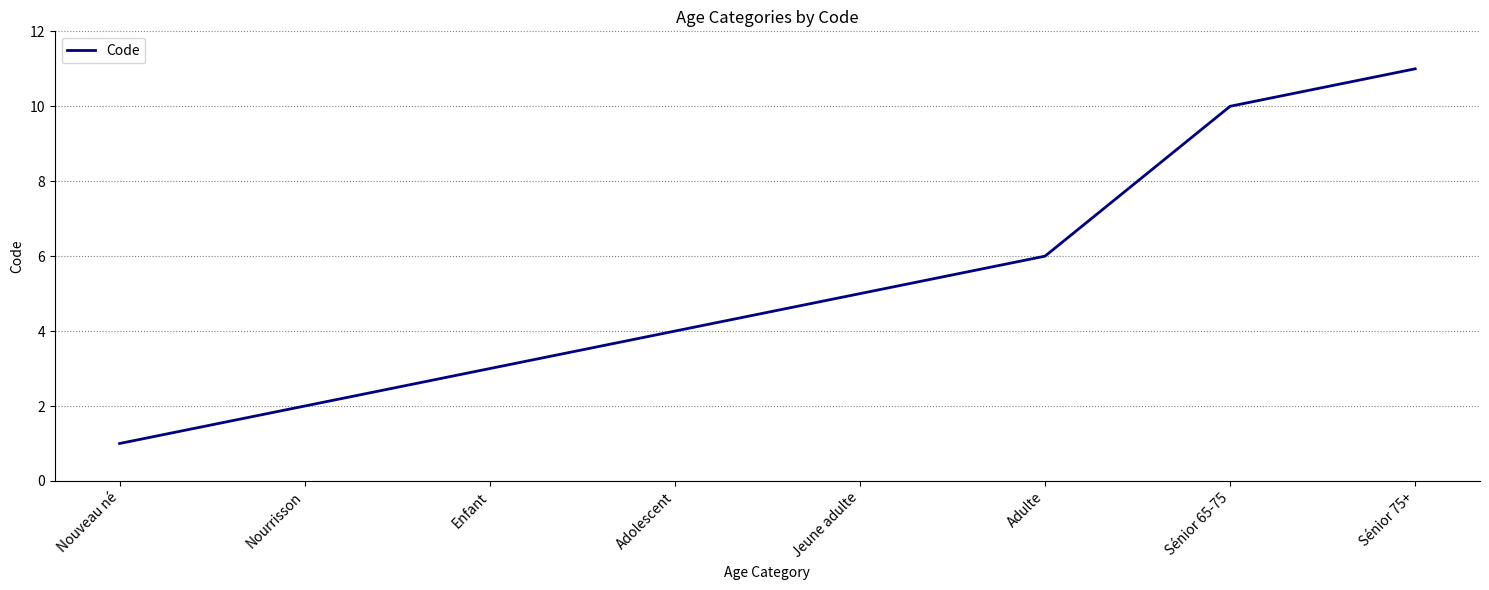

How many lines are shown in the chart?

1